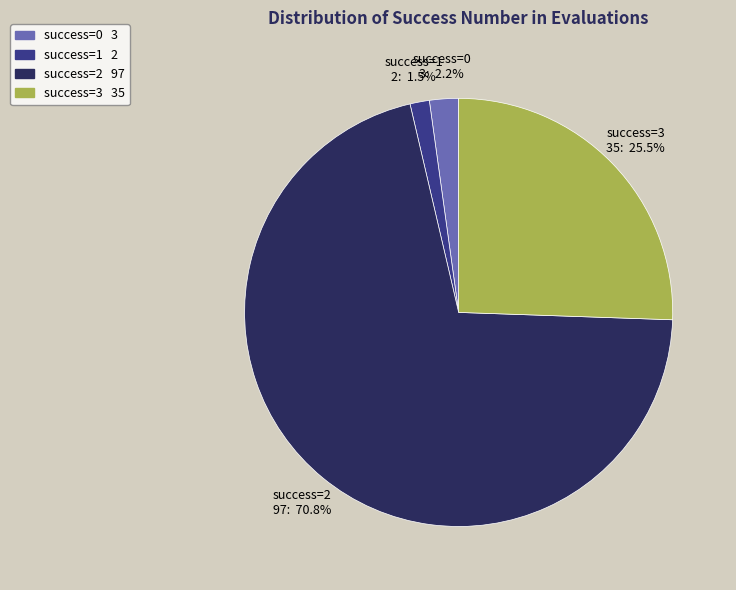

Rank the categories by value from lowest to highest.

success=1, success=0, success=3, success=2